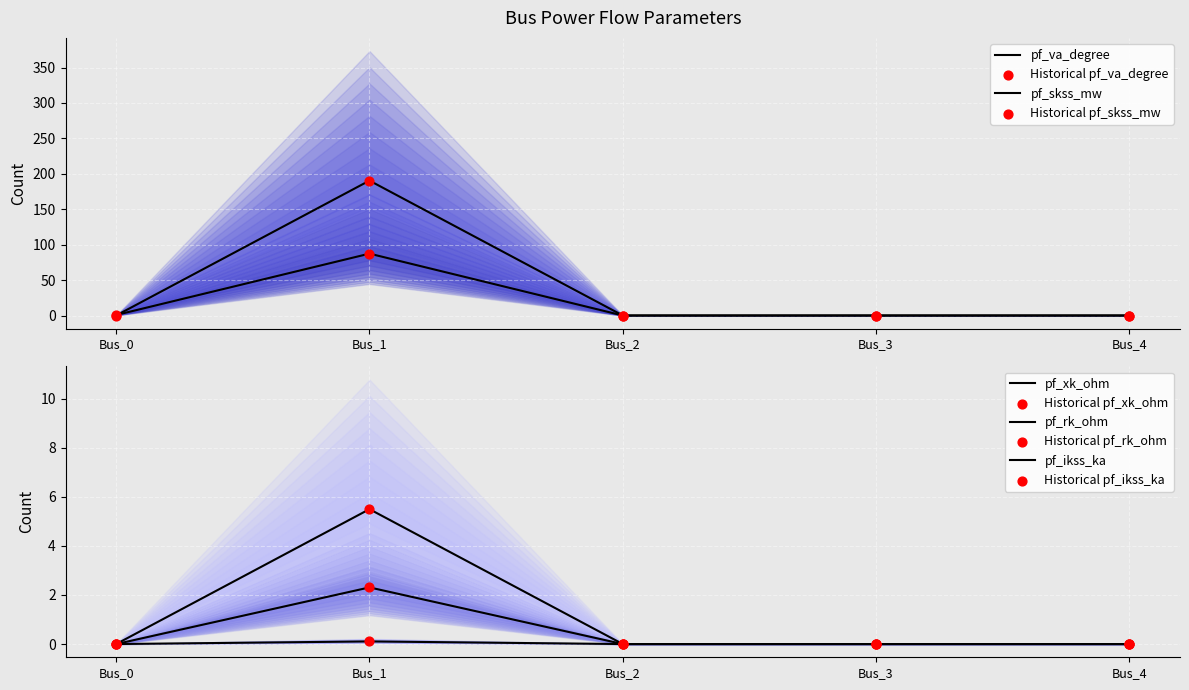

Which series has the widest spread of Y values?

pf_ikss_ka